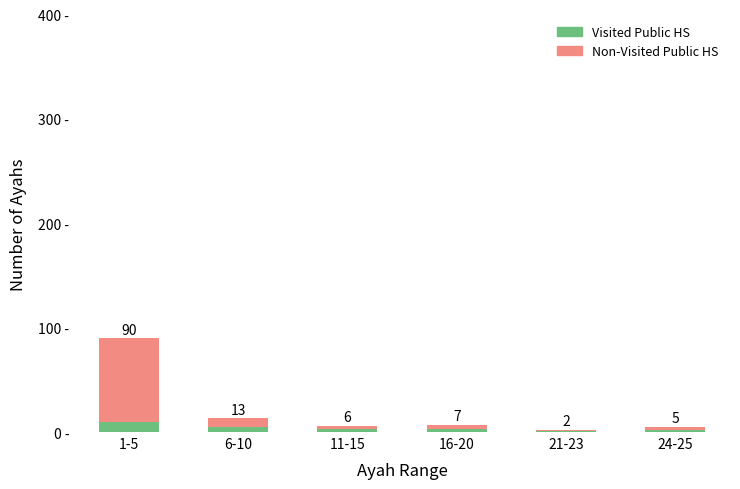

Rank the categories by Visited Public HS value from lowest to highest.

21-23, 24-25, 11-15, 16-20, 6-10, 1-5